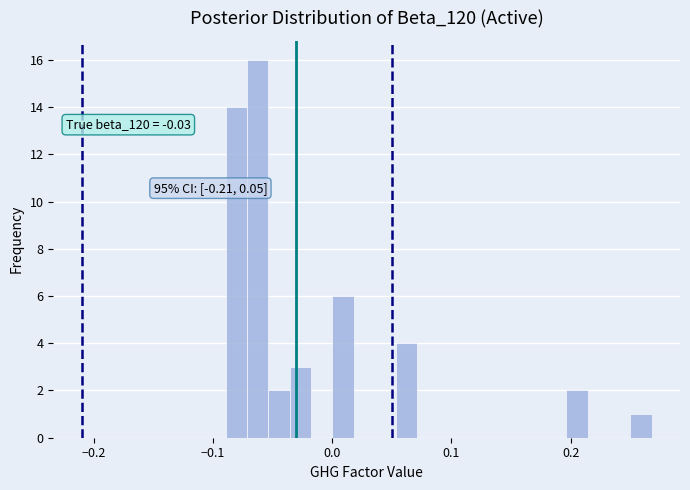

Around what value on the x-axis is the tallest bar? Give the approximate position of its centre, as read against the axis.

-0.06